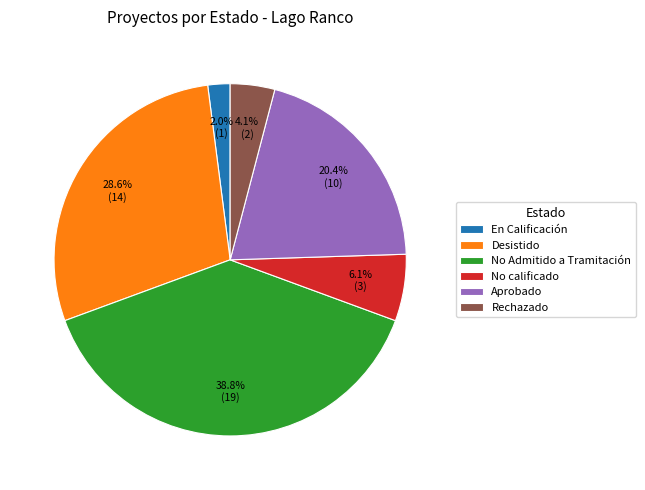

What is the smallest slice in the pie chart?

En Calificación